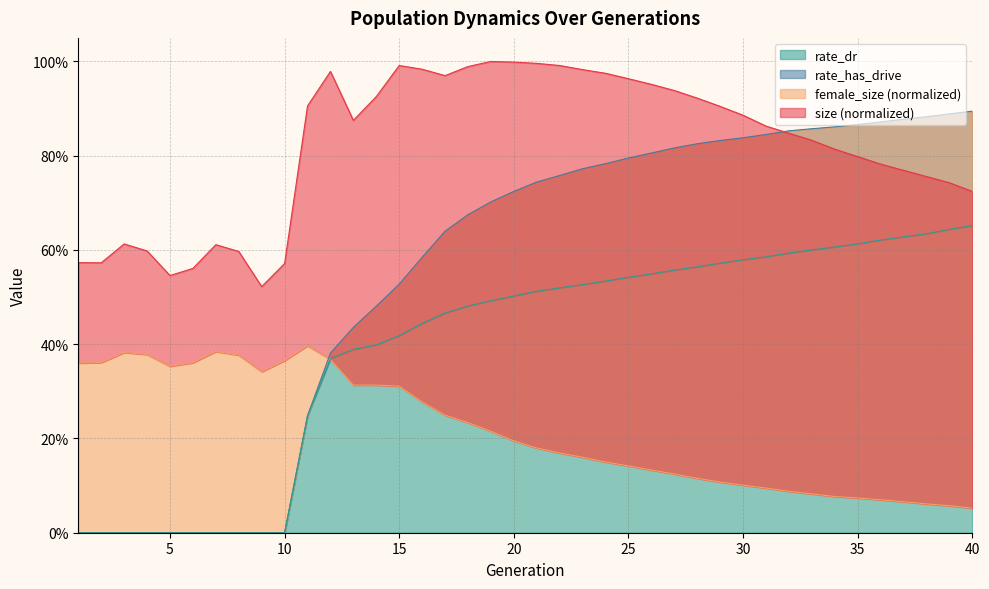

Where is rate_dr nearest to the value 0?

1